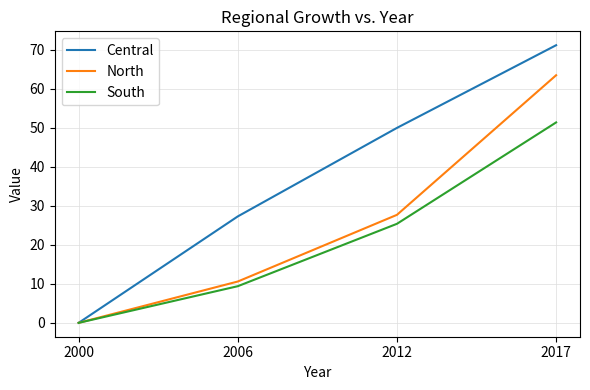

Is it true that North equals 0.0 at 2000?

True